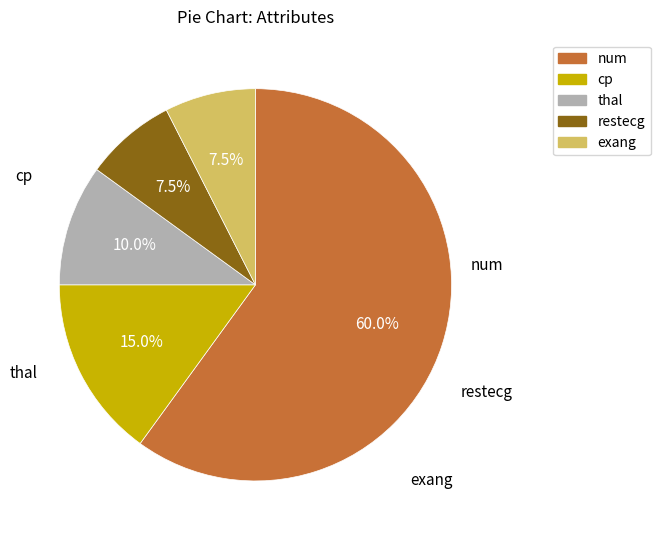

Is there any slice that represents more than half of the pie?

Yes